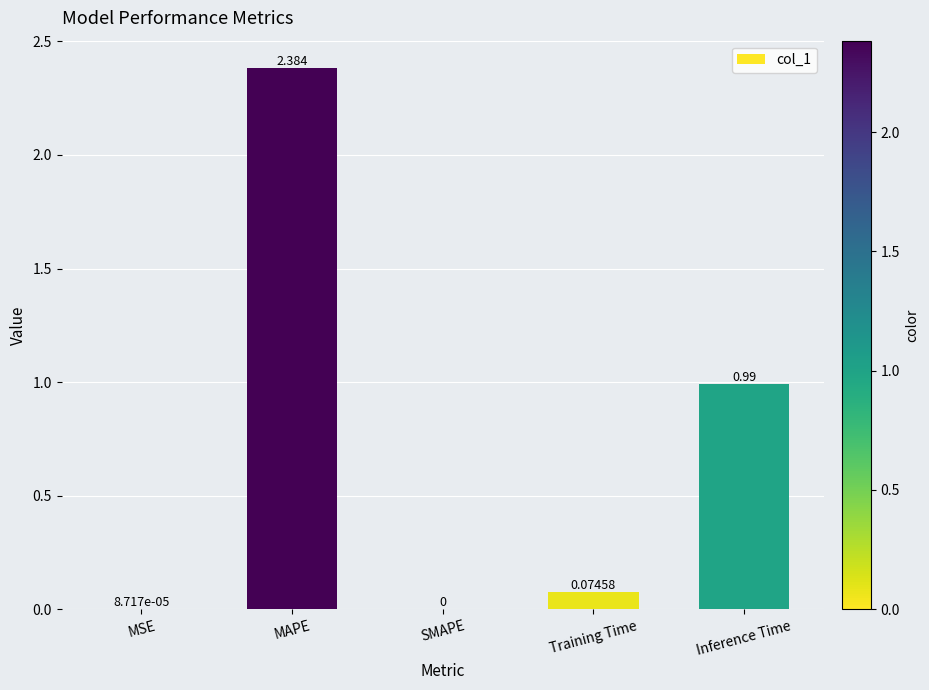

How many series are shown in this chart?

1